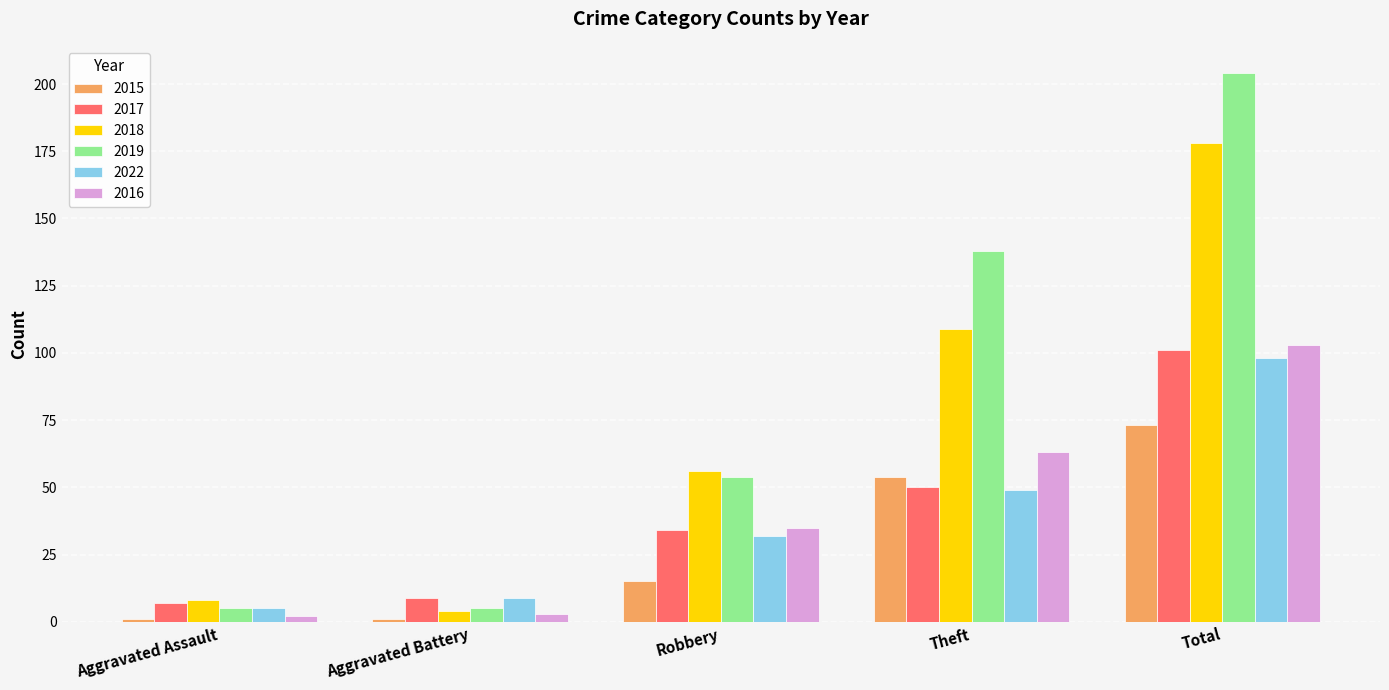

True or false: 2016 has a value of 21 at Robbery.

False